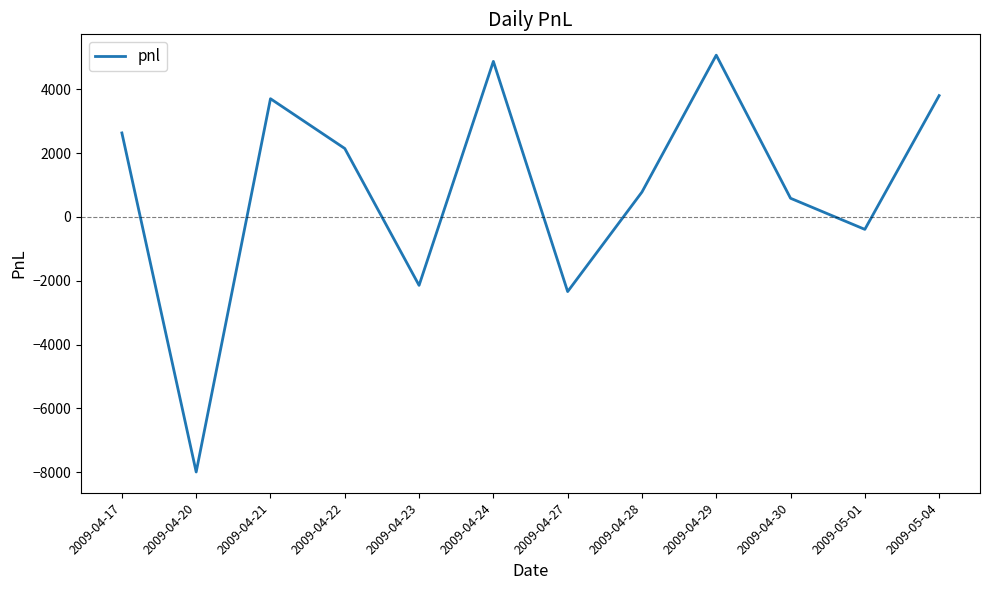

What is the greatest value displayed?

5070.0